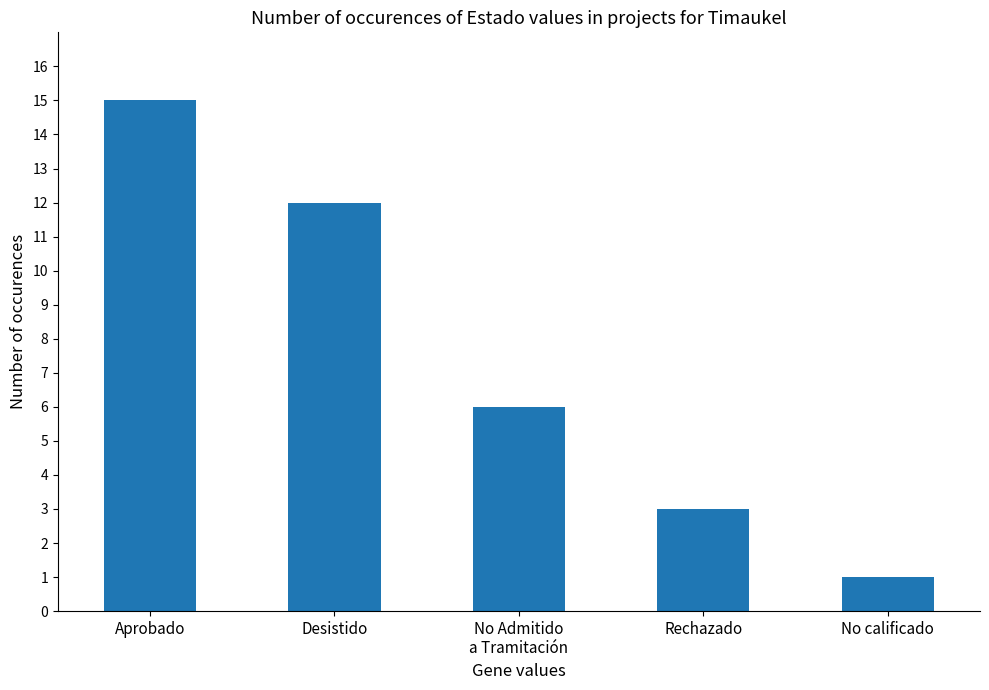

How many categories are shown in the chart?

5